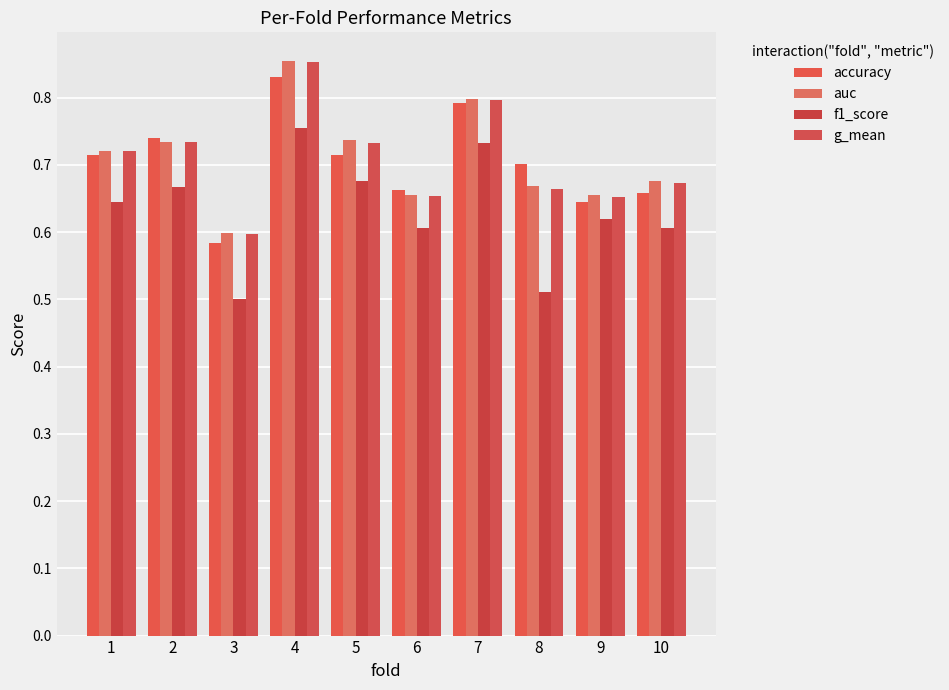

Which category has the lowest value in the f1_score series?

3